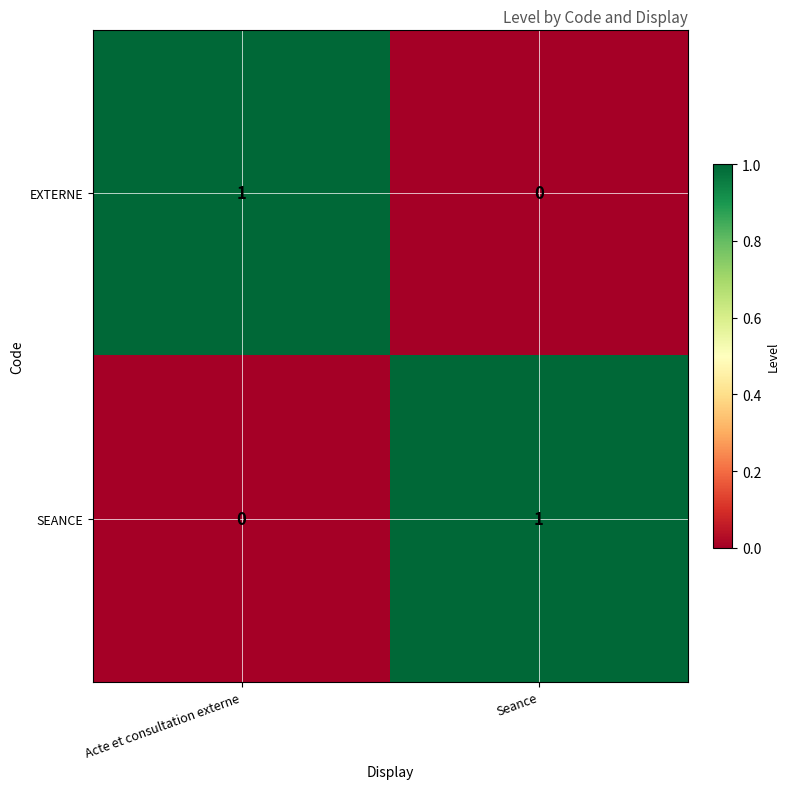

Reading right to left, list all the values displayed in this chart.

EXTERNE: Seance=0	Acte et consultation externe=1
SEANCE: Seance=1	Acte et consultation externe=0